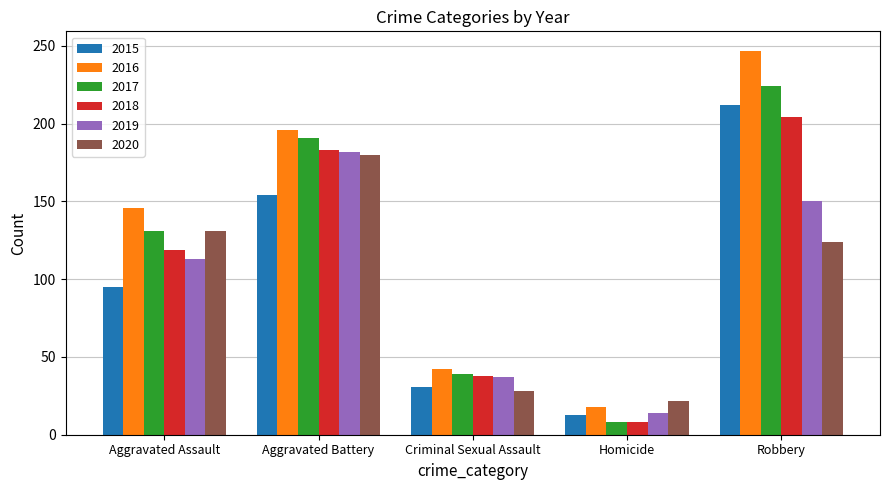

Reading left to right, transcribe all the data shown in this chart.

2015: 95	154	31	13	212
2016: 146	196	42	18	247
2017: 131	191	39	8	224
2018: 119	183	38	8	204
2019: 113	182	37	14	150
2020: 131	180	28	22	124